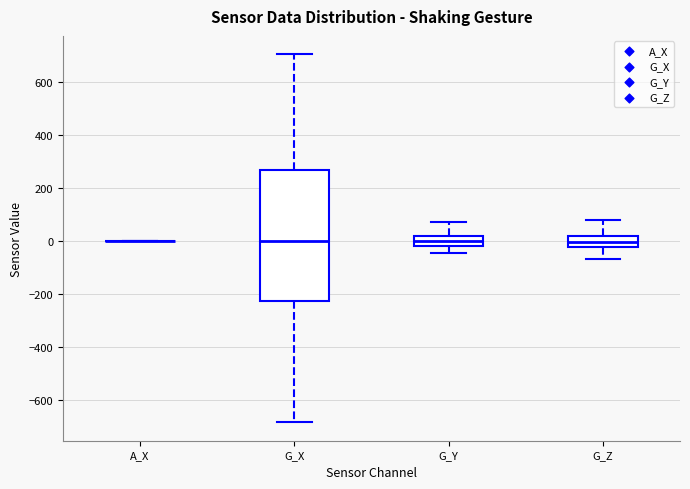

Reading left to right, read every box against the y-axis: the position of its median line, the range the box covers, and the ends of its whiskers. The values are not printed on the chart, so give them approximately, as read against the axis.

A_X: box collapsed to a line at 0, whiskers 0 to 0
G_X: median 0, box -220 to 260, whiskers -680 to 700
G_Y: median 0, box -20 to 20, whiskers -40 to 60
G_Z: median 0, box -20 to 20, whiskers -60 to 80